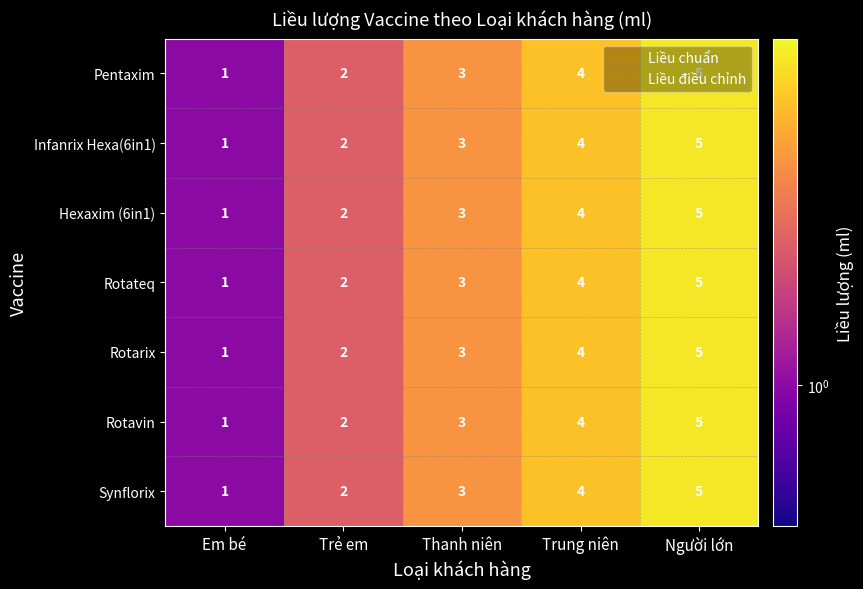

True or false: Hexaxim (6in1) has a value of 8 at Người lớn.

False